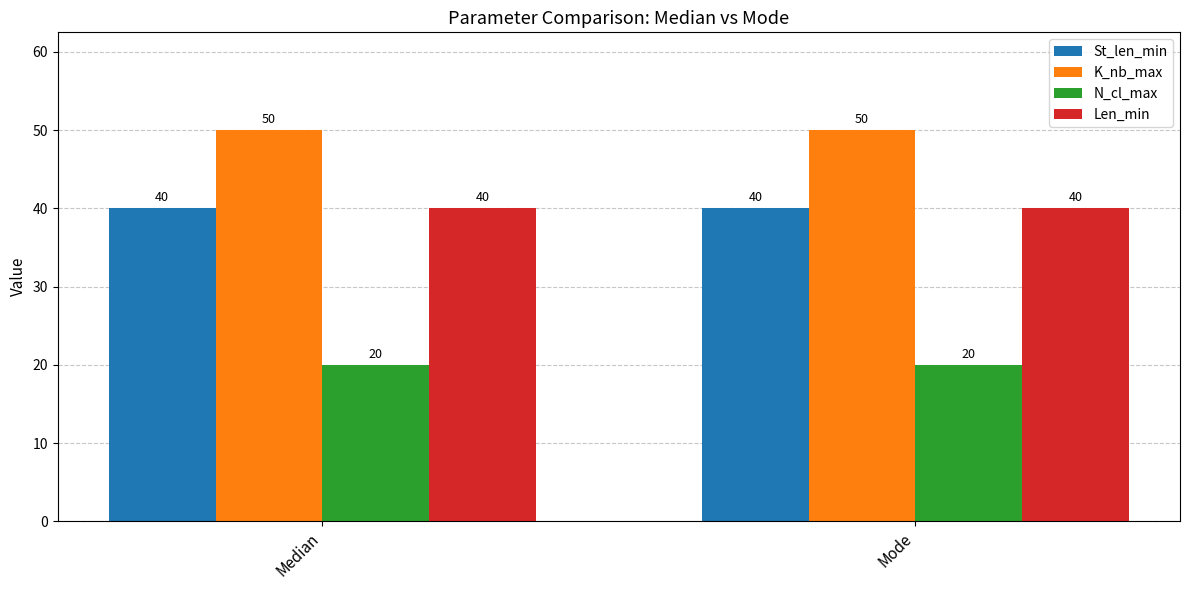

What is the highest value of the N_cl_max series?

20